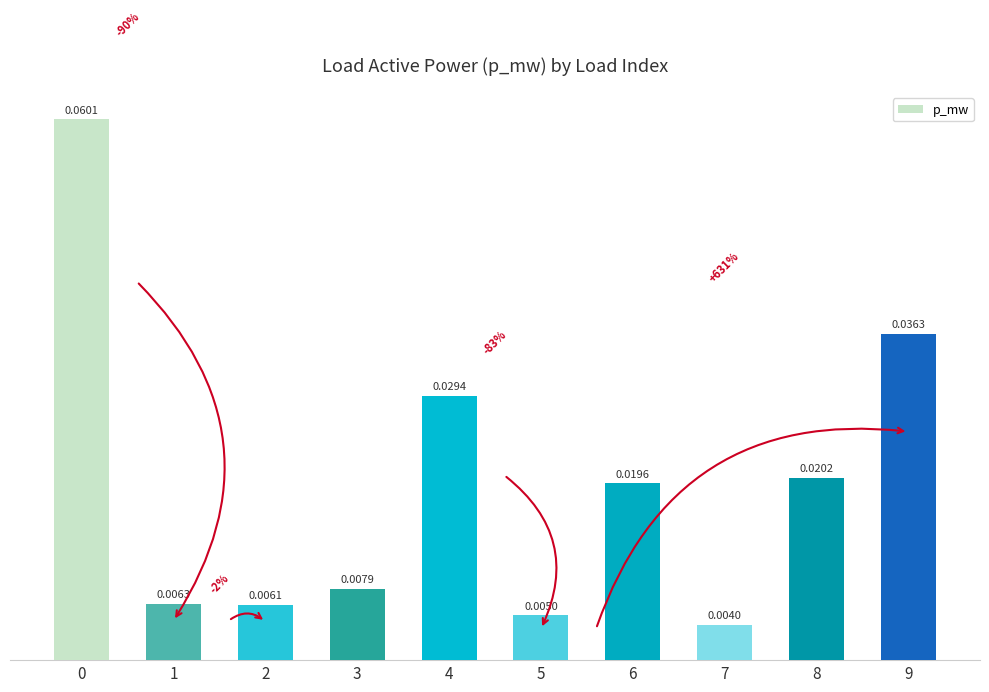

Which has a higher value, 1 or 4?

4